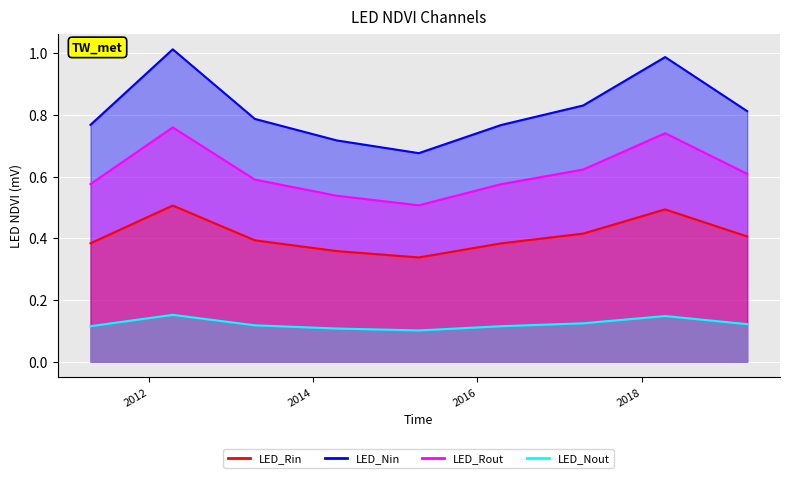

Which label corresponds to the largest value in the chart?

2012-04-15